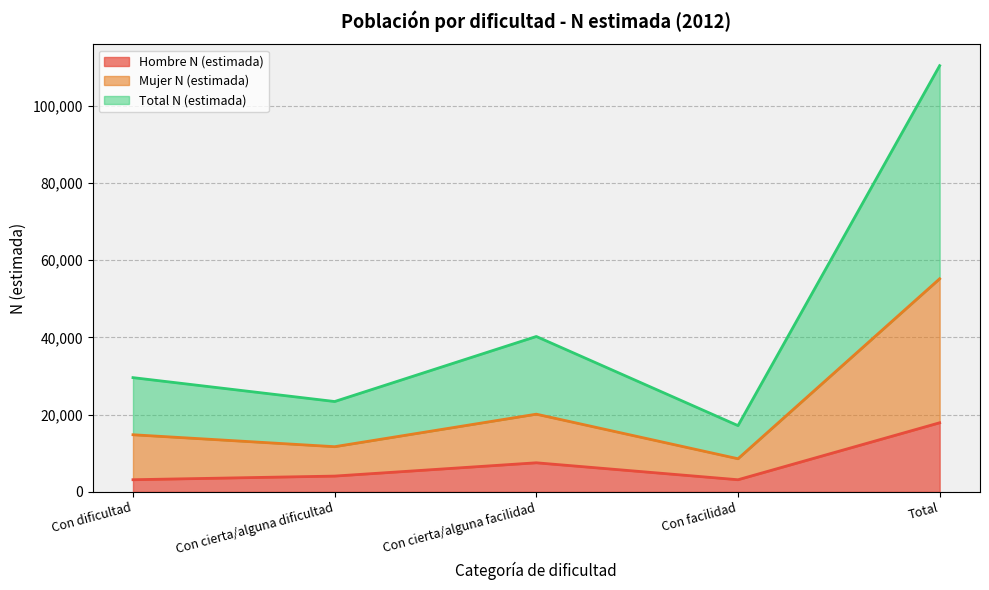

What is the difference between the Mujer N (estimada) values at Con cierta/alguna facilidad and Con dificultad?

5327